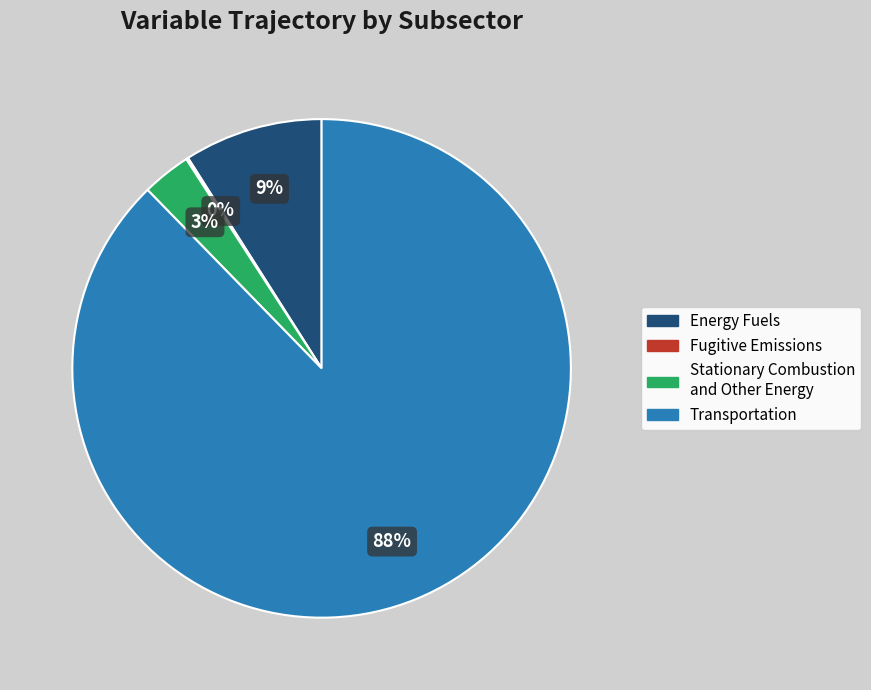

True or false: Energy Fuels accounts for 9% of the total.

True